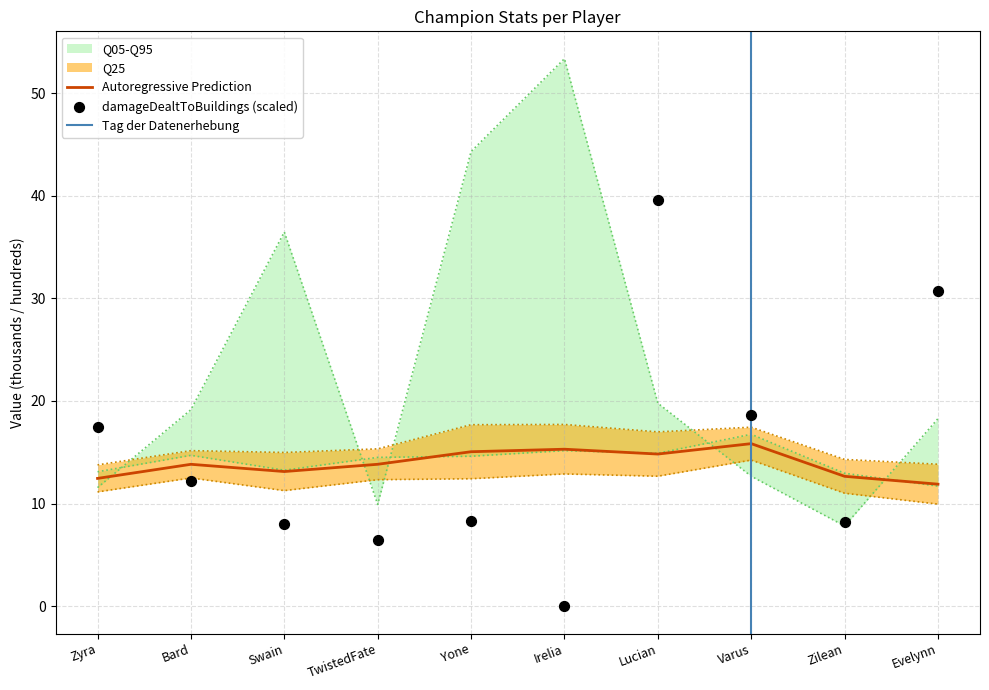

What is the total value across all series at Lucian?

91.2